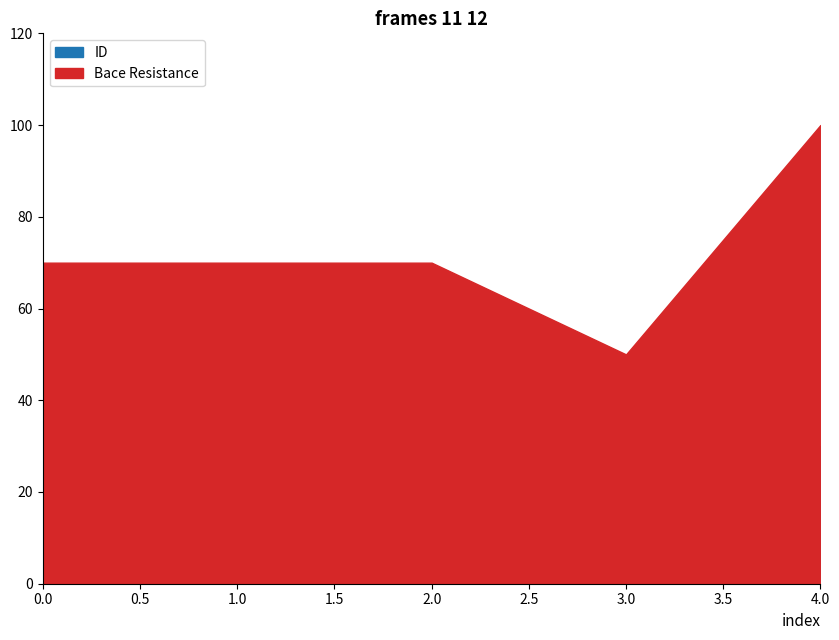

Which series has the largest total across all categories?

Bace Resistance